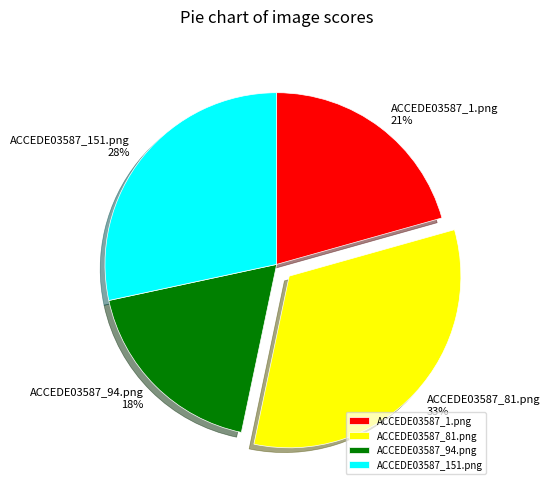

Do ACCEDE03587_151.png and ACCEDE03587_1.png together represent more than half of the pie?

No